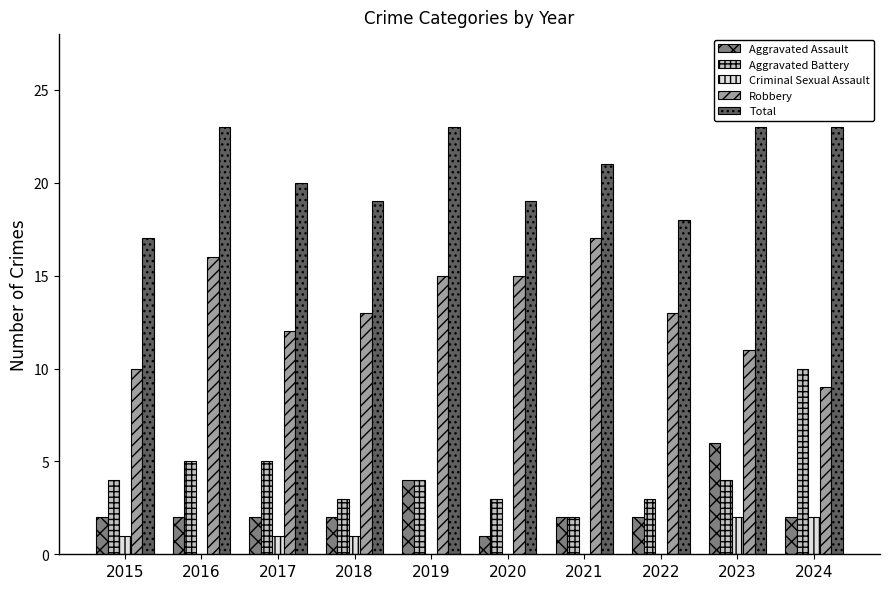

What is the sum of the Robbery values at 2021 and 2017?

29